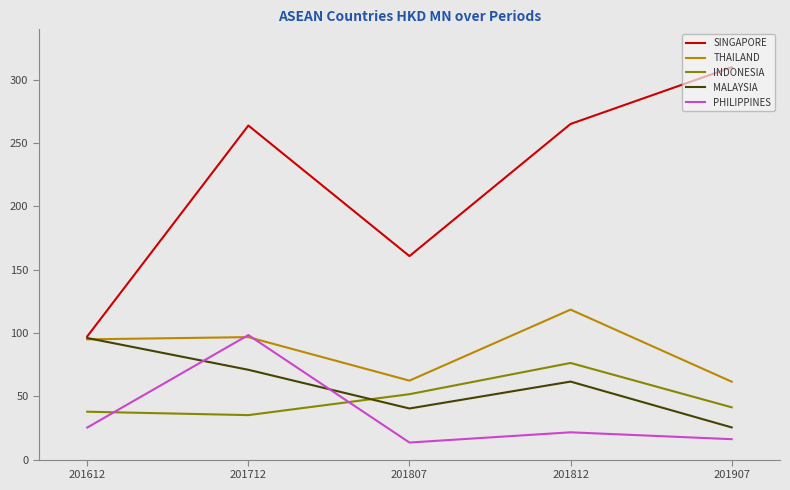

What are all the series names shown in the legend?

SINGAPORE, THAILAND, INDONESIA, MALAYSIA, PHILIPPINES